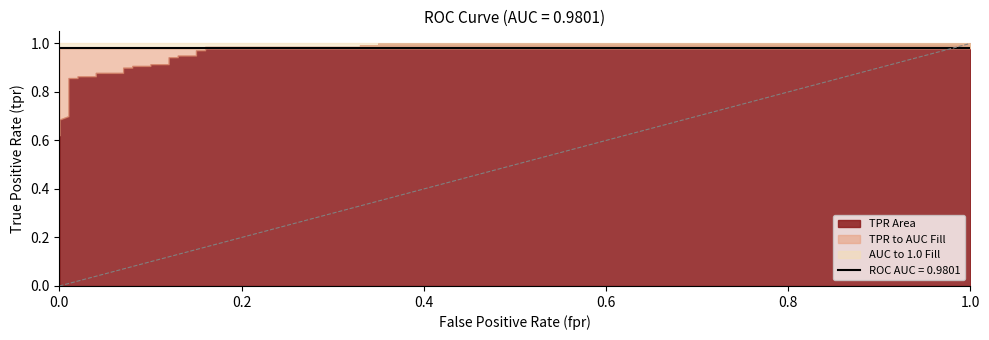

How many values are above zero?

1